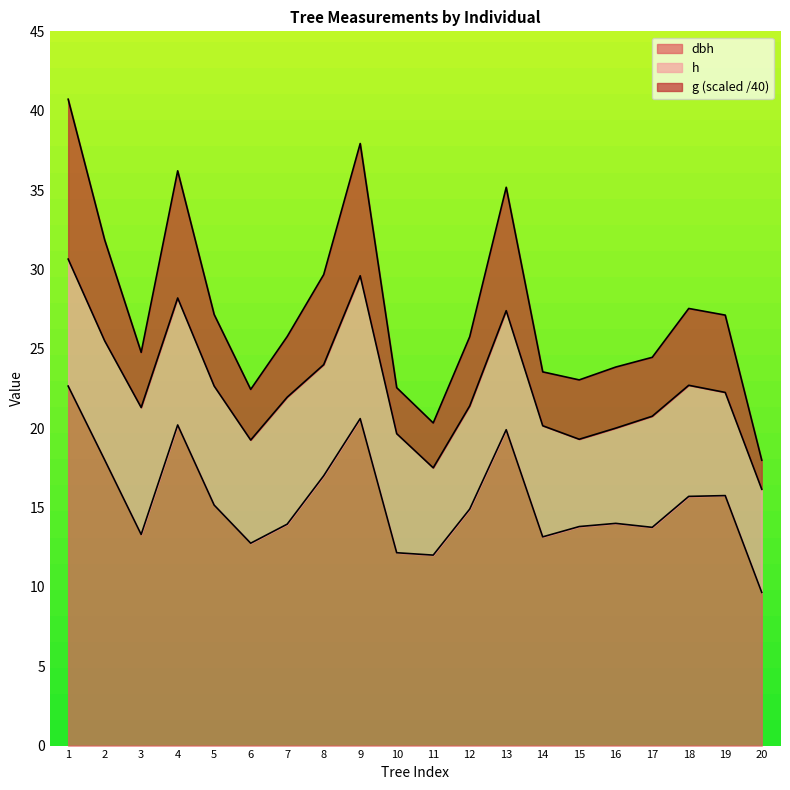

At which category is the sum across all series the highest?

1